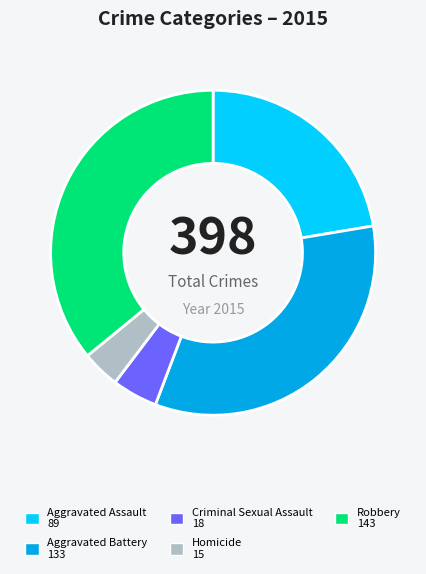

Combined, do Aggravated Battery and Homicide account for over 50%?

No